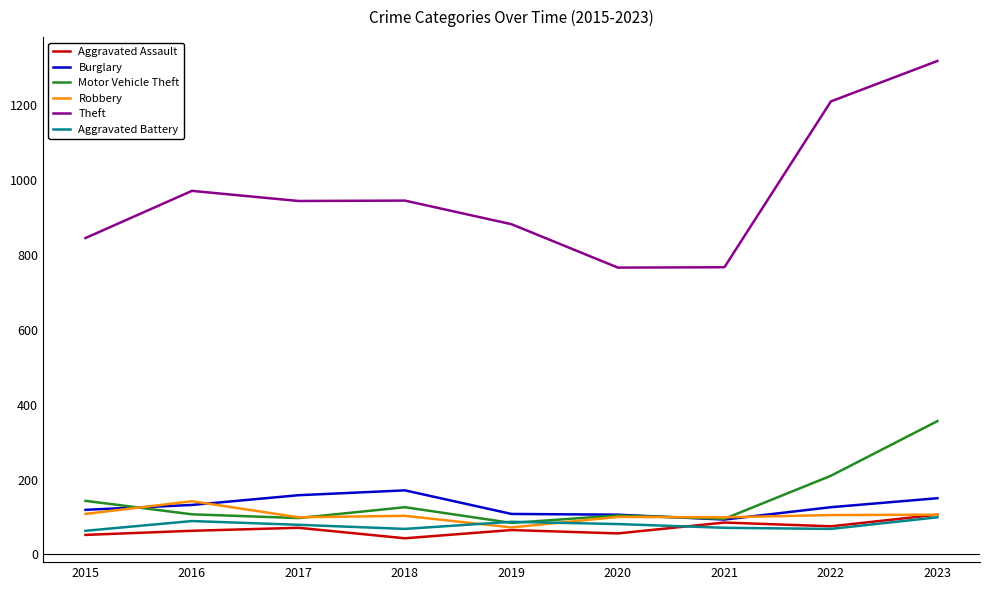

What is the total value across all series at 2019?

1298